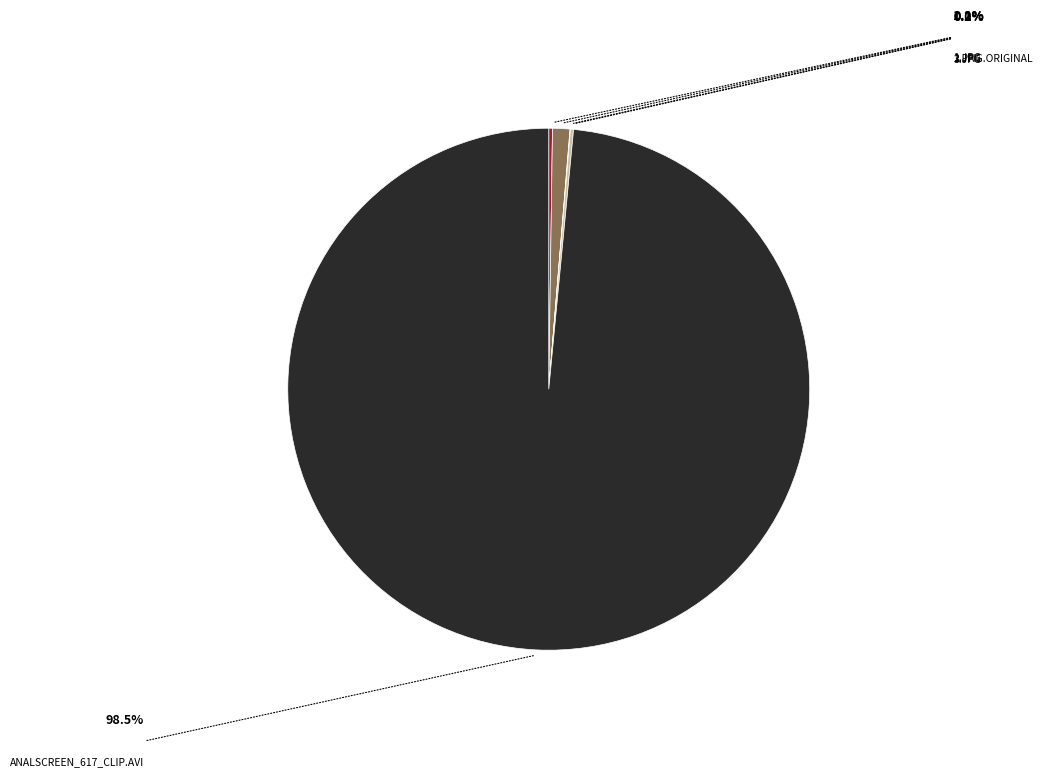

Is there a majority slice in this chart?

Yes